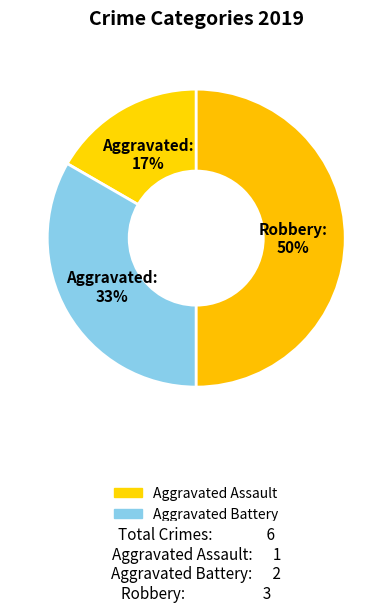

What is the total percentage of Aggravated Battery and Robbery?

83.3%